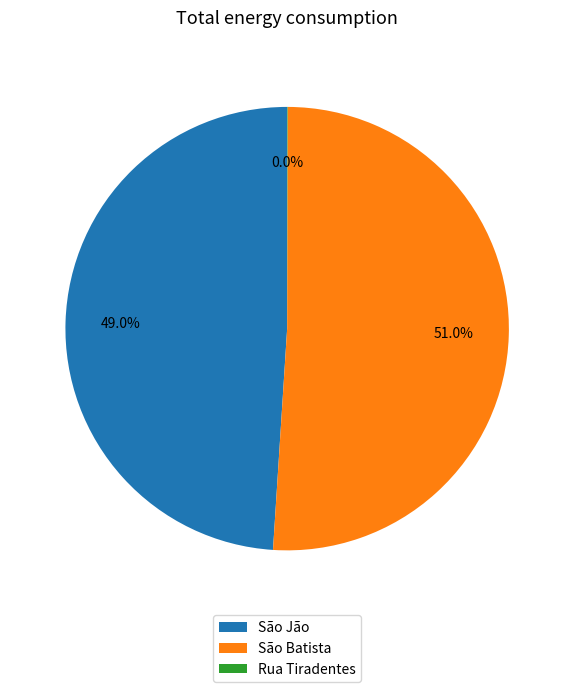

What is the largest slice in the pie chart?

São Batista